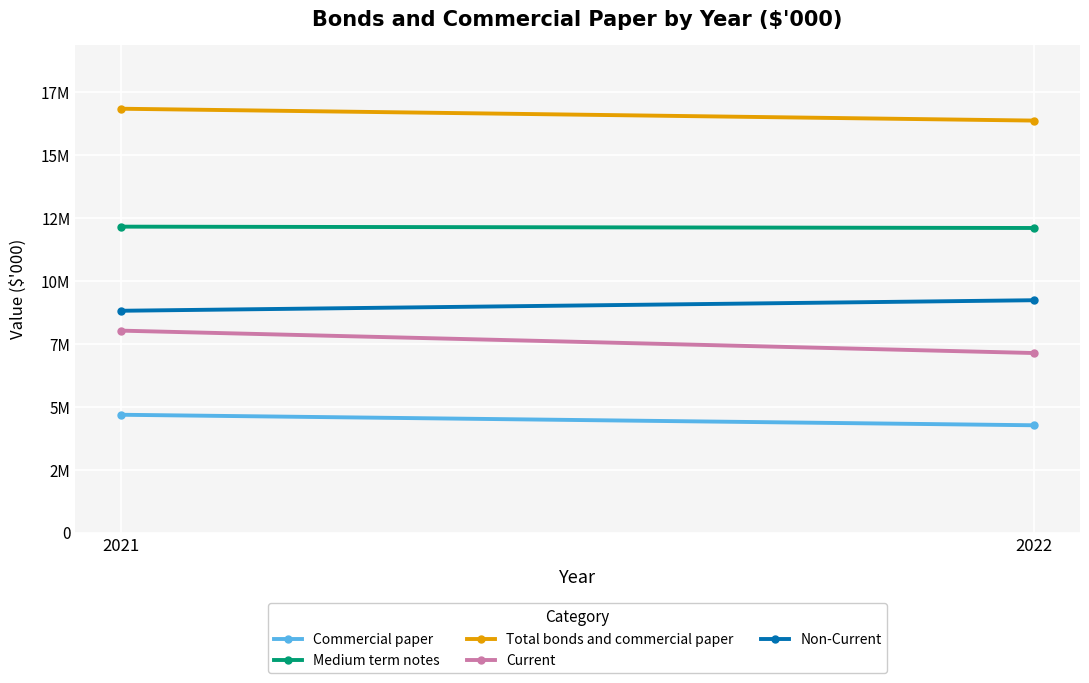

Reading left to right, list all the values displayed in this chart.

Commercial paper: 2021=4686925	2022=4268914
Medium term notes: 2021=12164260	2022=12110729
Total bonds and commercial paper: 2021=16851185	2022=16379643
Current: 2021=8030742	2022=7139956
Non-Current: 2021=8820443	2022=9239687